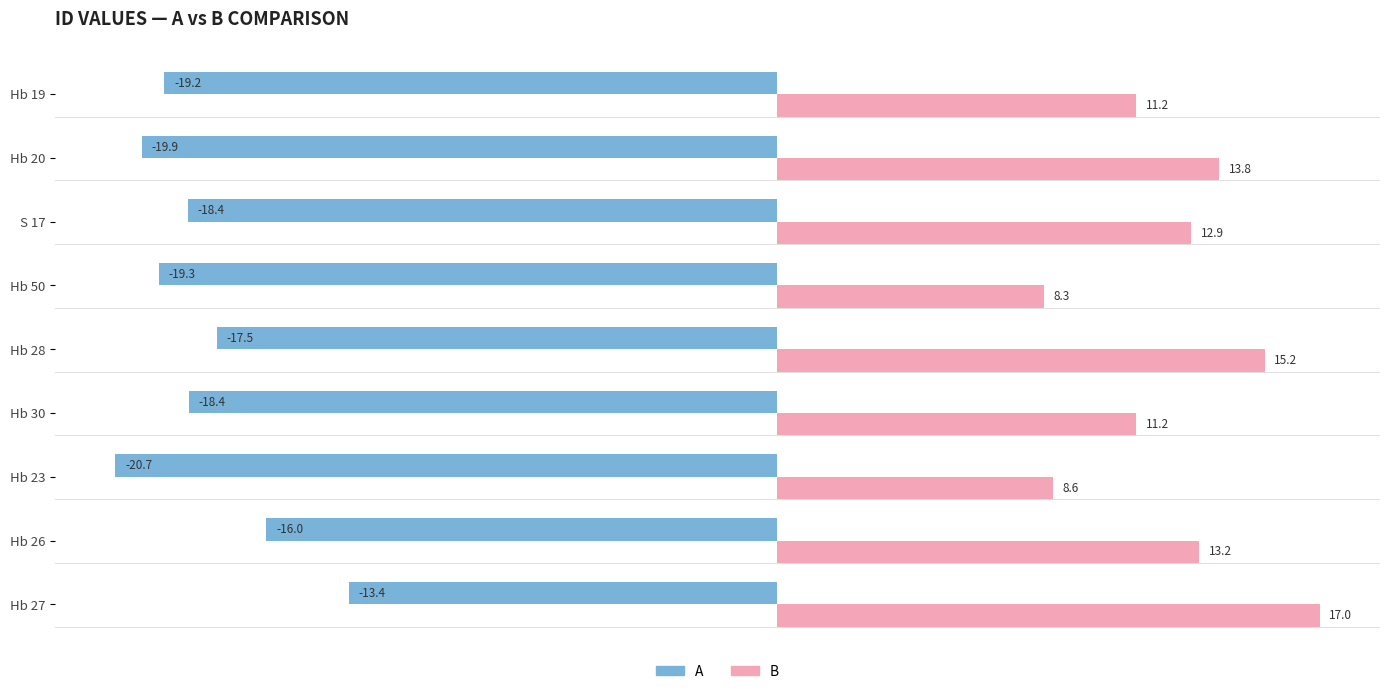

Which category has the lowest value in the B series?

Hb 50